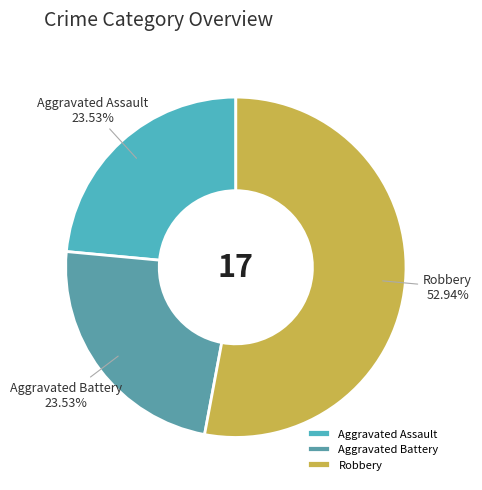

To the nearest percent, what percentage of the pie is Aggravated Assault?

24%